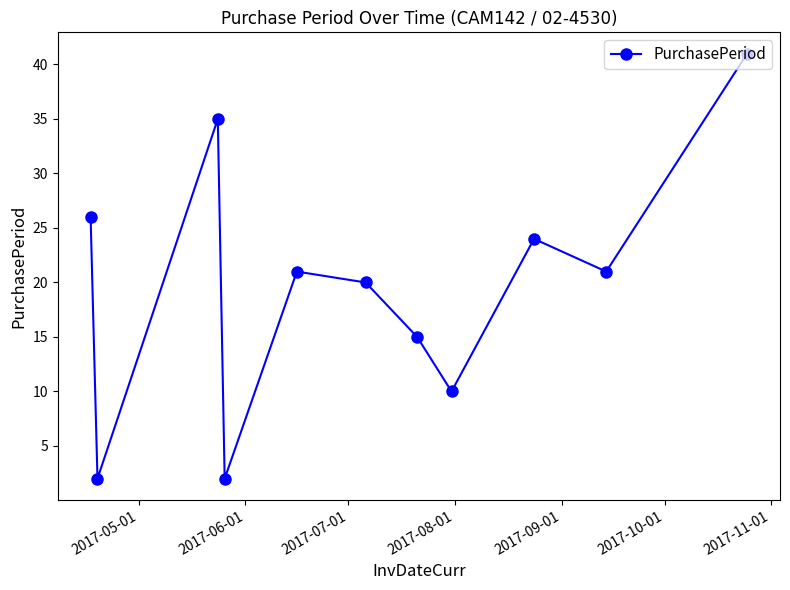

True or false: the data has more than 1 interior local peaks.

True